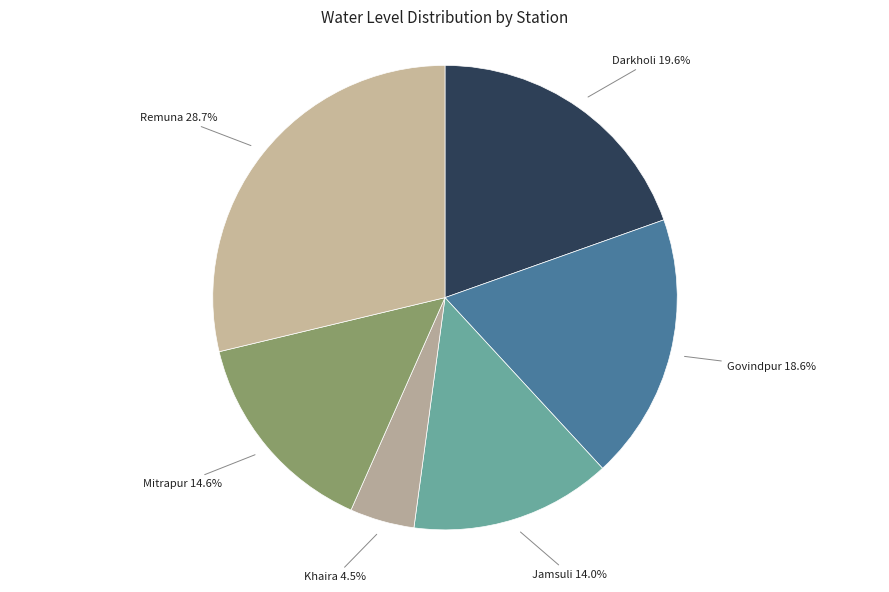

How many segments does this pie chart have?

6